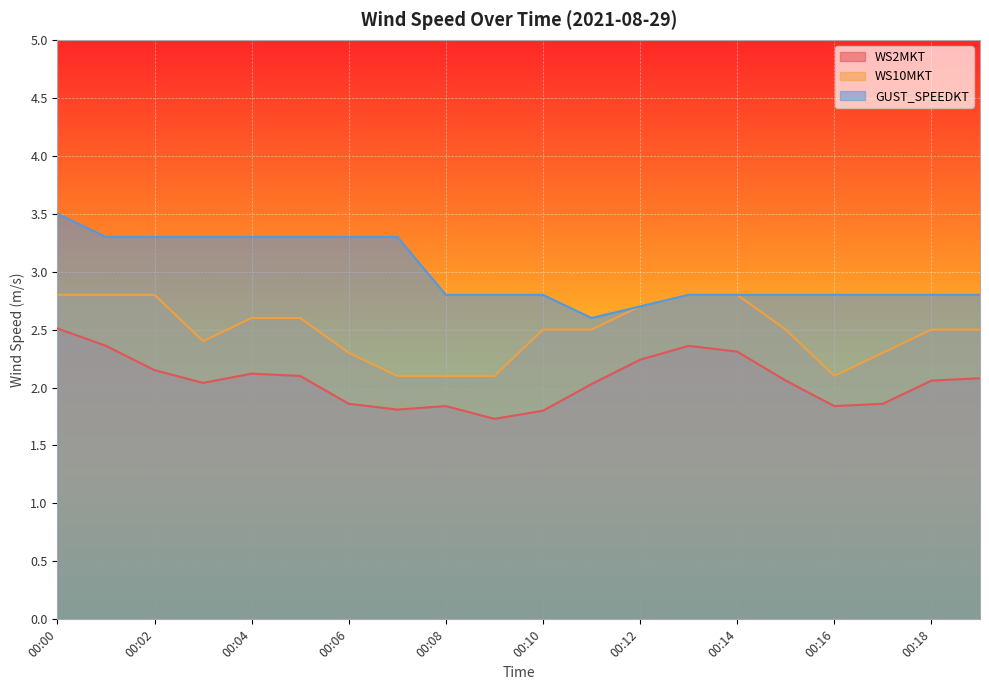

Which category has the highest value in the WS2MKT series?

00:00